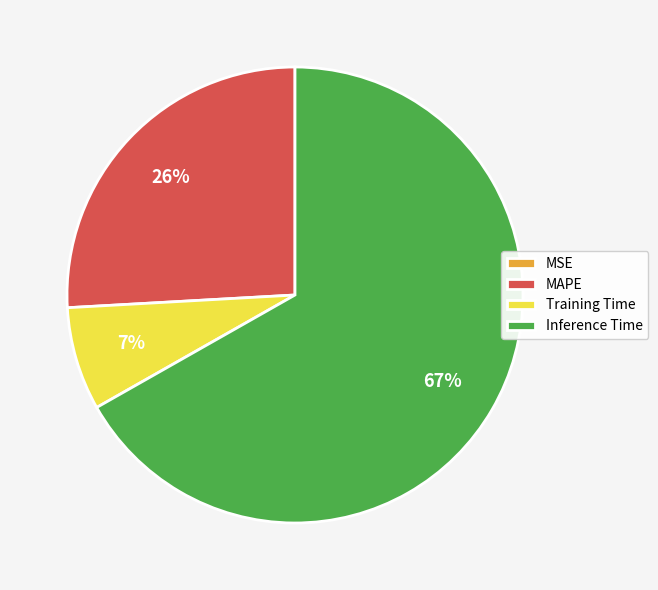

Which category accounts for the majority?

Inference Time